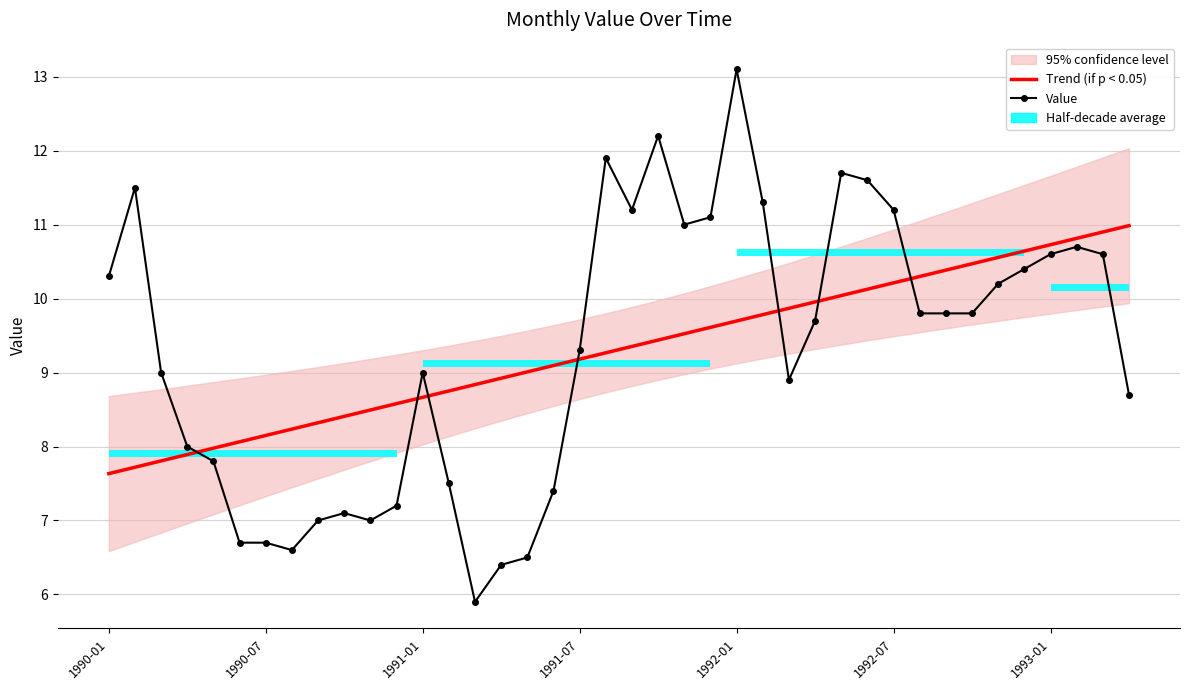

What is the value of the Trend (if p < 0.05) point at the 39th from the left?

10.9